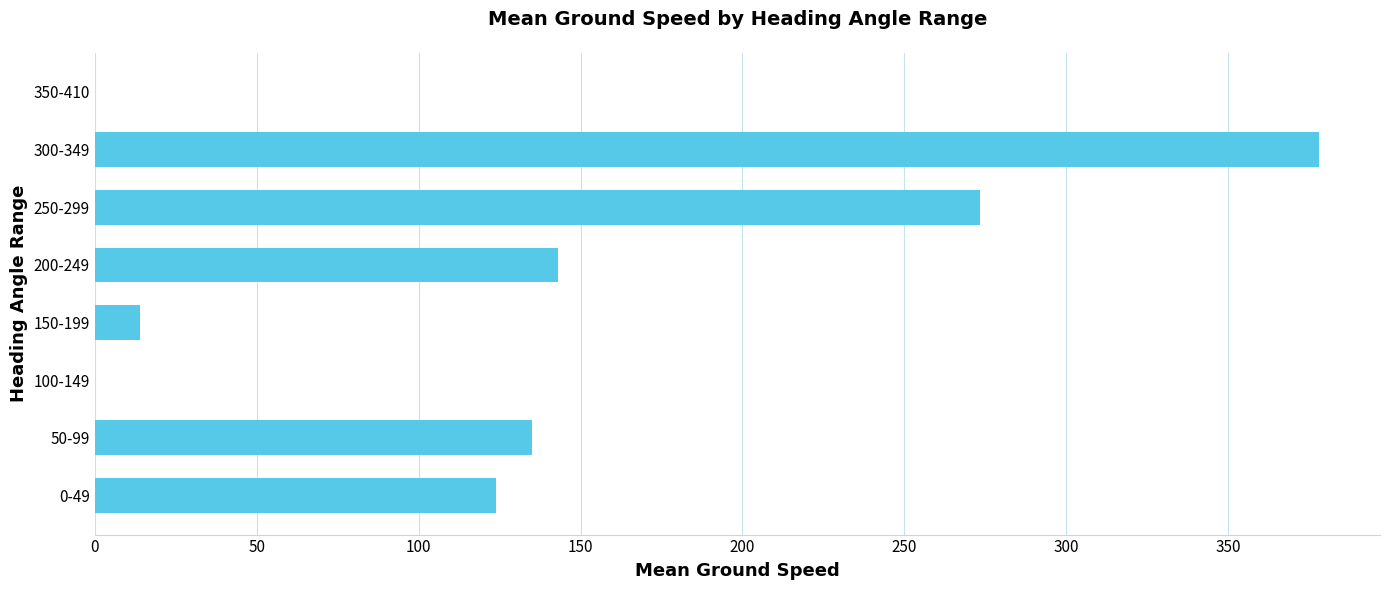

Reading top to bottom, list all the values displayed in this chart.

350-410=0.0	300-349=378.0	250-299=273.4	200-249=143.0	150-199=14.0	100-149=0.0	50-99=135.0	0-49=124.0